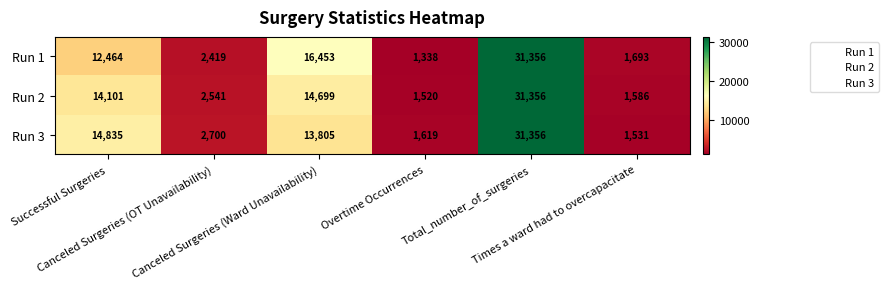

Rank the series by their average value, from highest to lowest.

Run 3, Run 2, Run 1